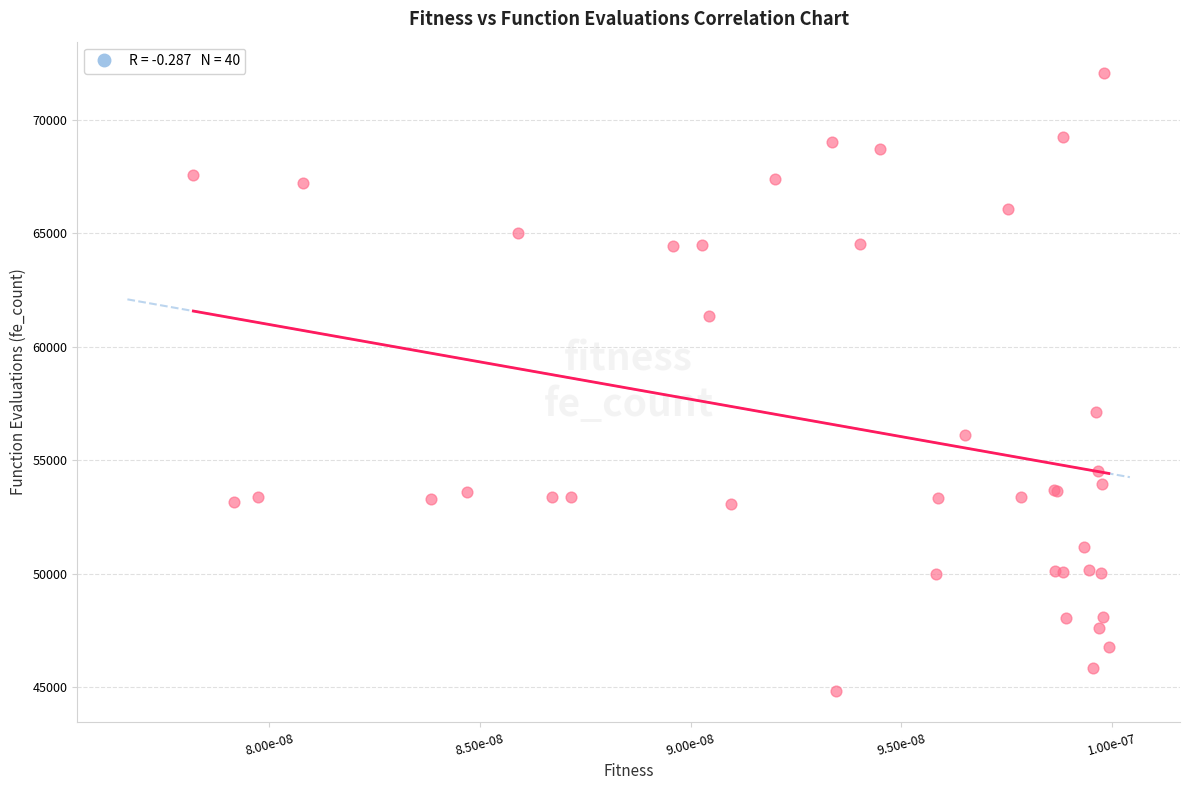

What Y value in the scatter plot is closest to 58450?

57141